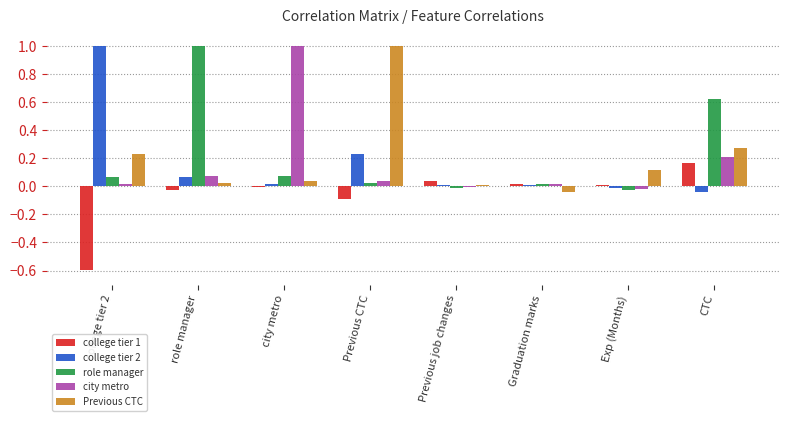

At which label does city metro reach its peak?

city metro